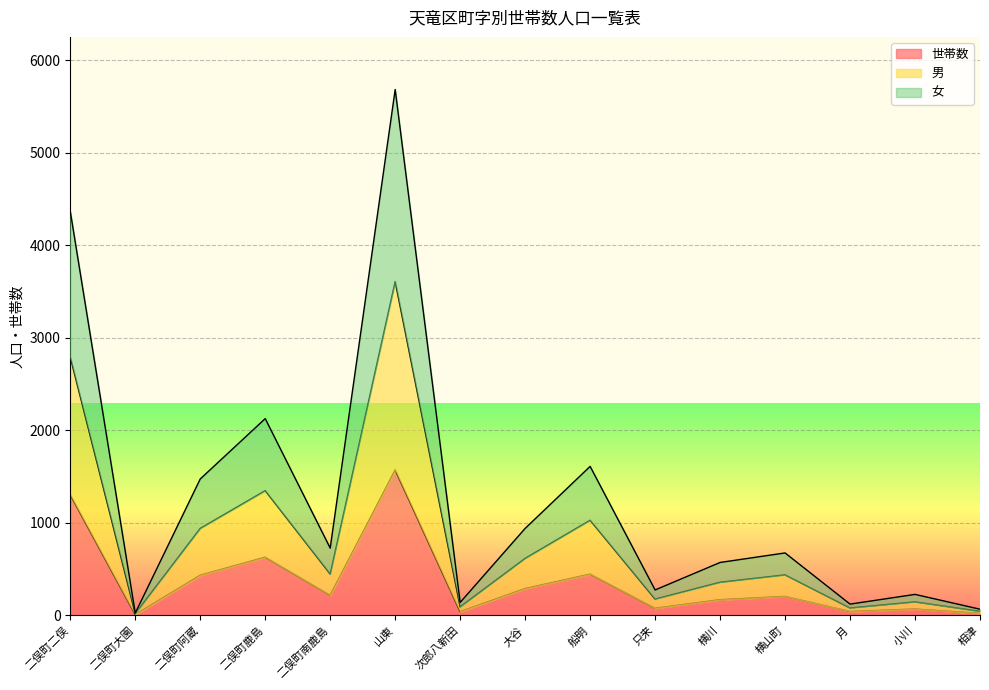

How many distinct data groups are displayed?

3